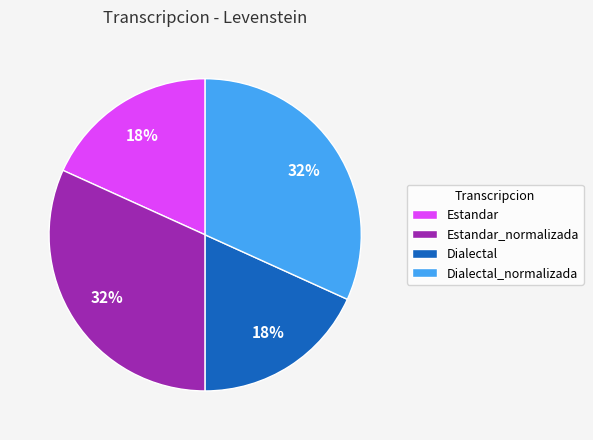

To the nearest percent, what is the combined percentage of Dialectal and Dialectal_normalizada?

50%